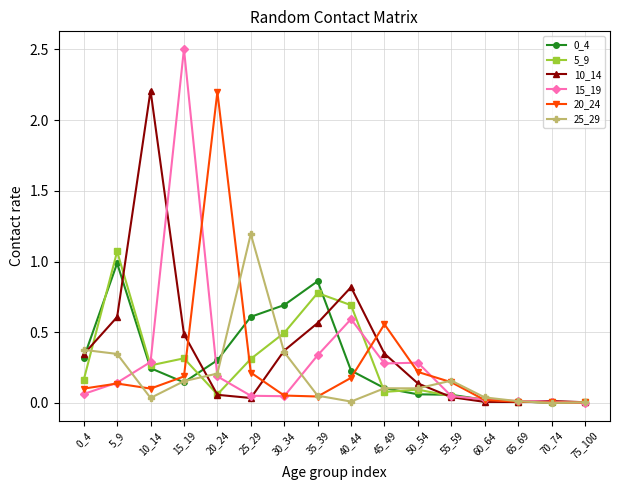

Is it true that 15_19 equals 0.6 at 40_44?

True